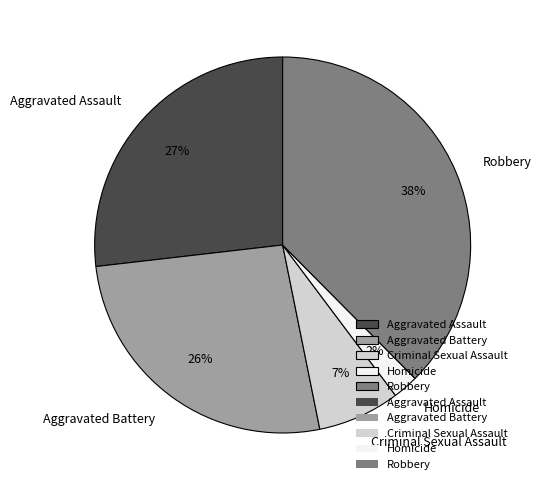

What is the largest slice in the pie chart?

Robbery